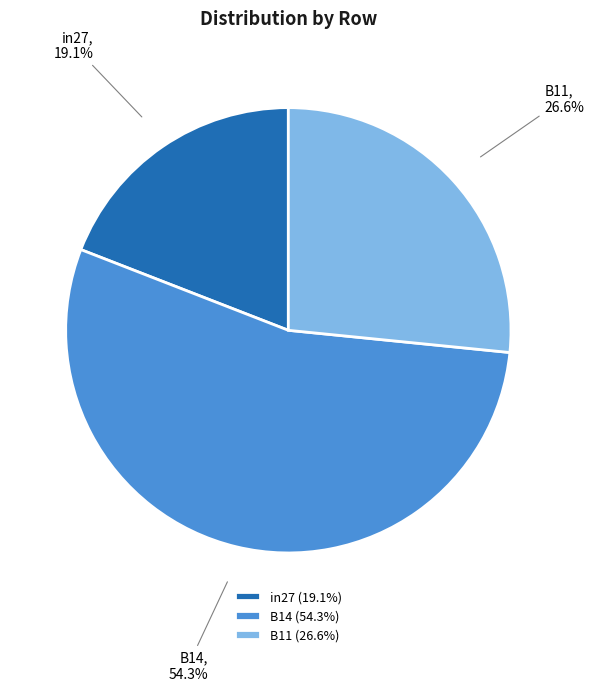

Rank the categories by value from highest to lowest.

B14, B11, in27